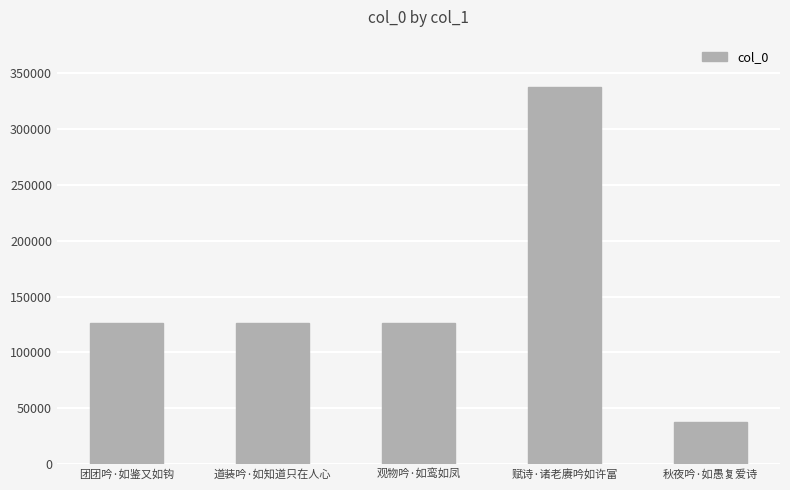

What is the sum of all values?

754689